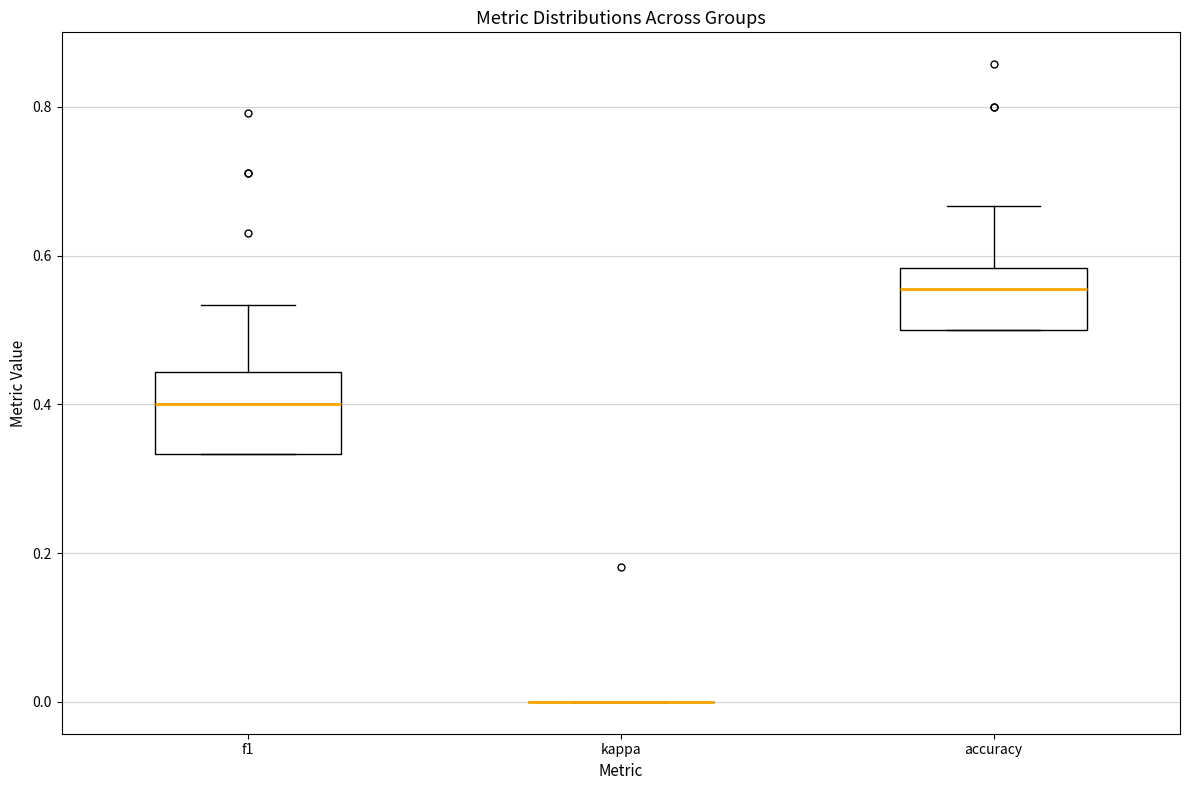

Where is the lower edge of the box for f1 on the y-axis? The values are not printed on the chart, so give them approximately, as read against the axis.

0.34